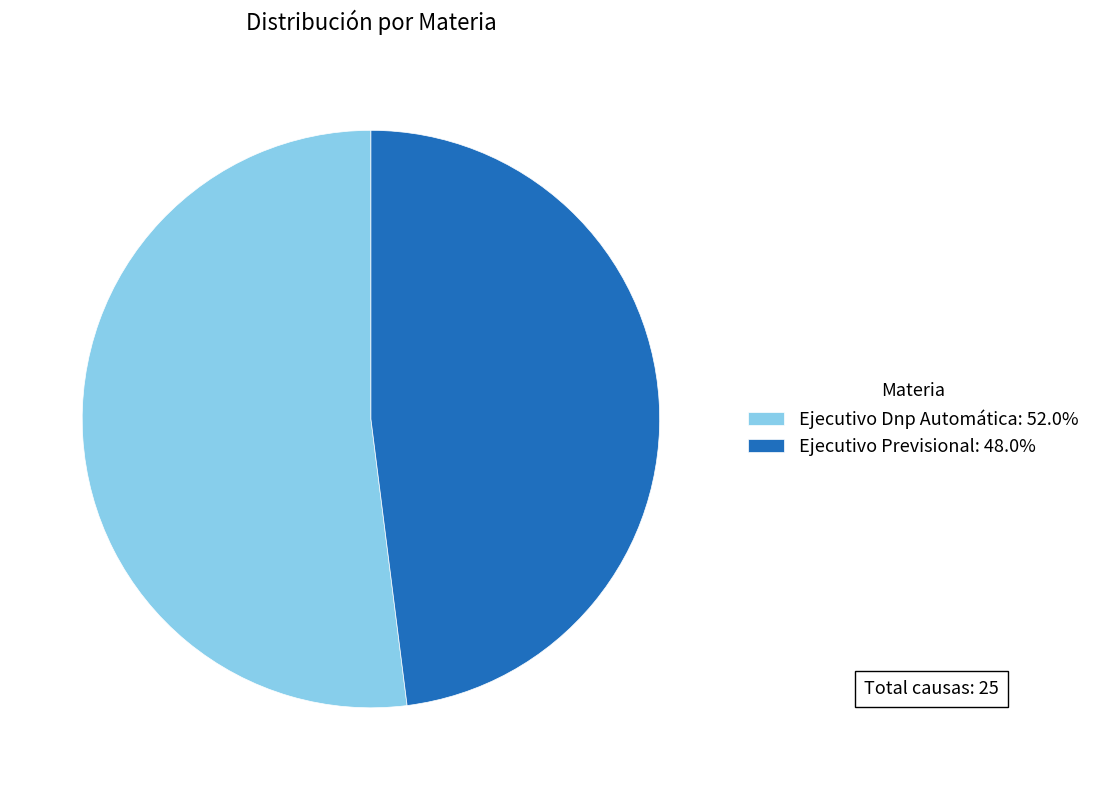

What is the largest slice in the pie chart?

Ejecutivo Dnp Automática